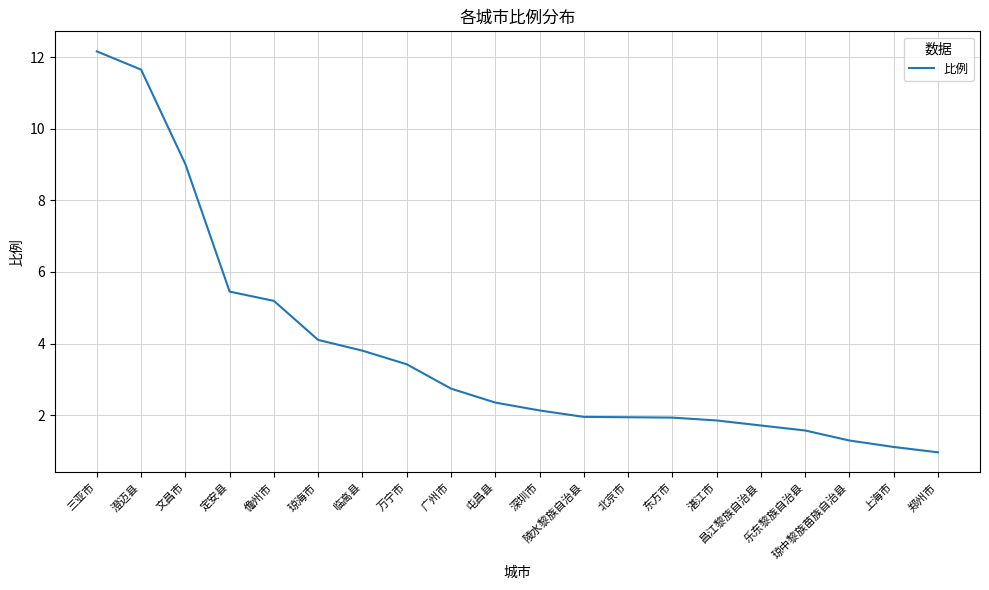

How many lines are shown in the chart?

1